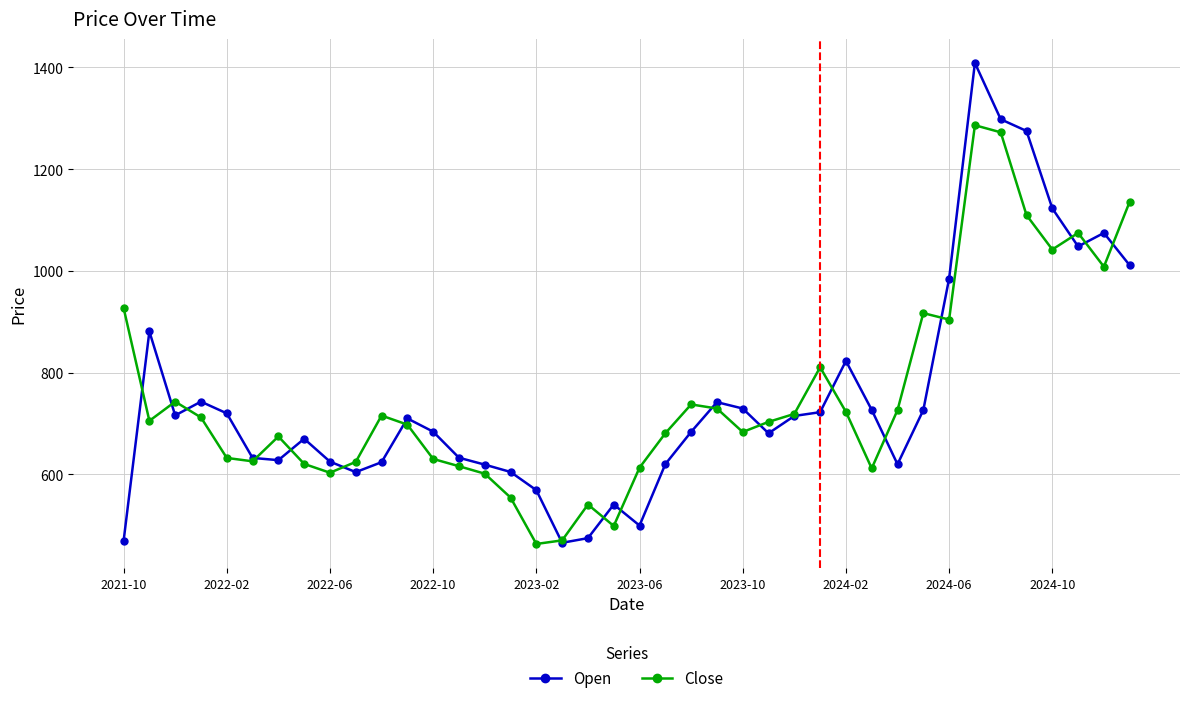

Count the number of categories in the chart.

40